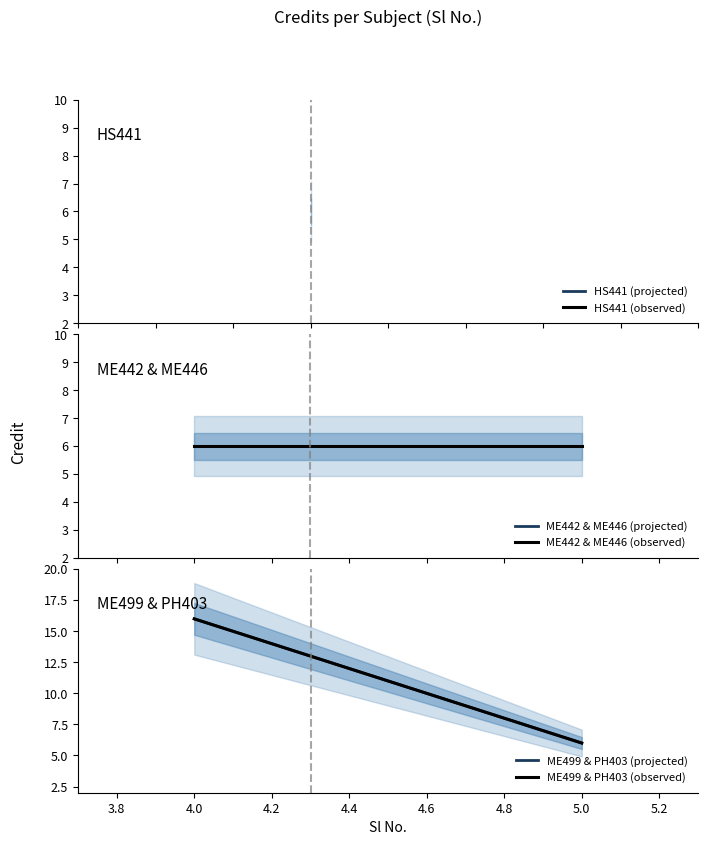

Reading left to right, what are all the values shown in this chart?

1=6	2=6	3=6	4=16	5=6